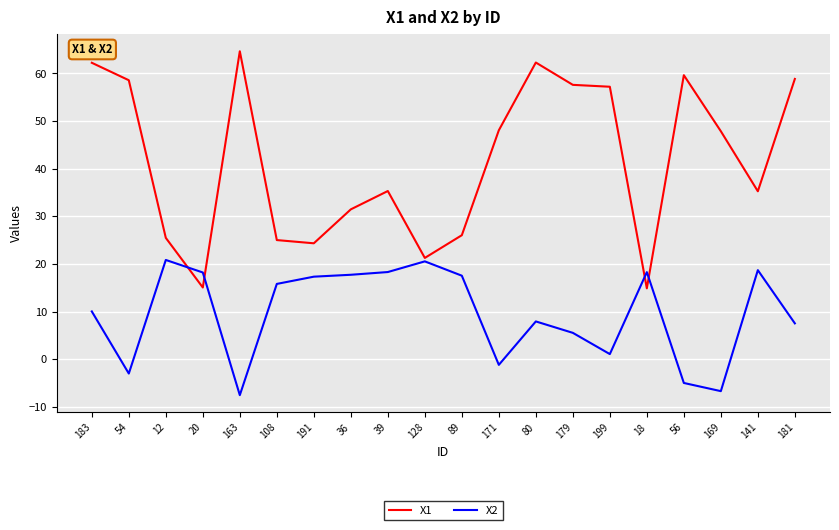

Which series has the largest total across all categories?

X1